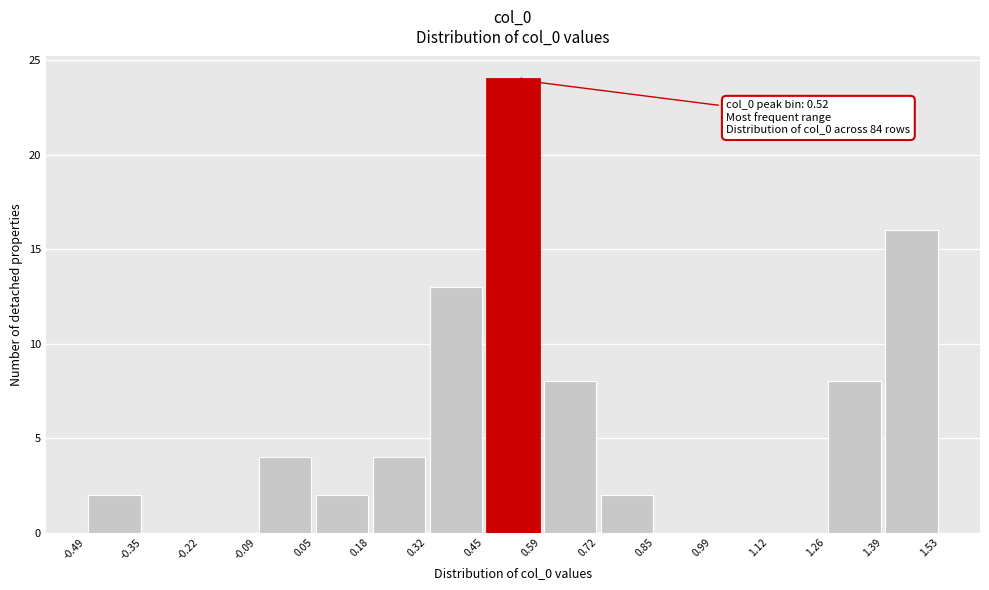

Which range on the x-axis has the tallest bar?

0.45 to 0.59